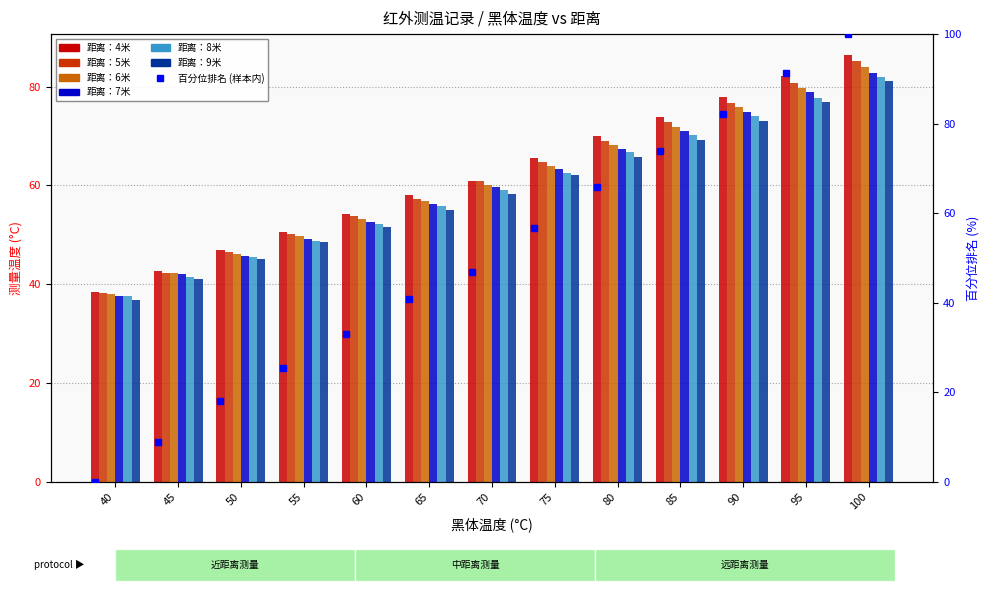

List the series in order of their overall mean, lowest first.

距离：9米, 距离：8米, 距离：7米, 距离：6米, 距离：5米, 距离：4米